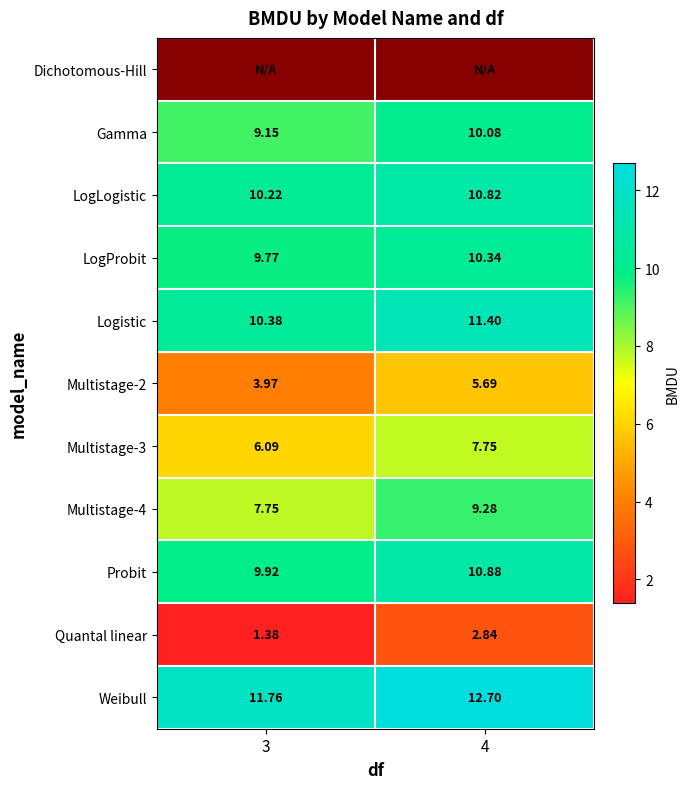

Where does the Multistage-4 series first go above 9?

4